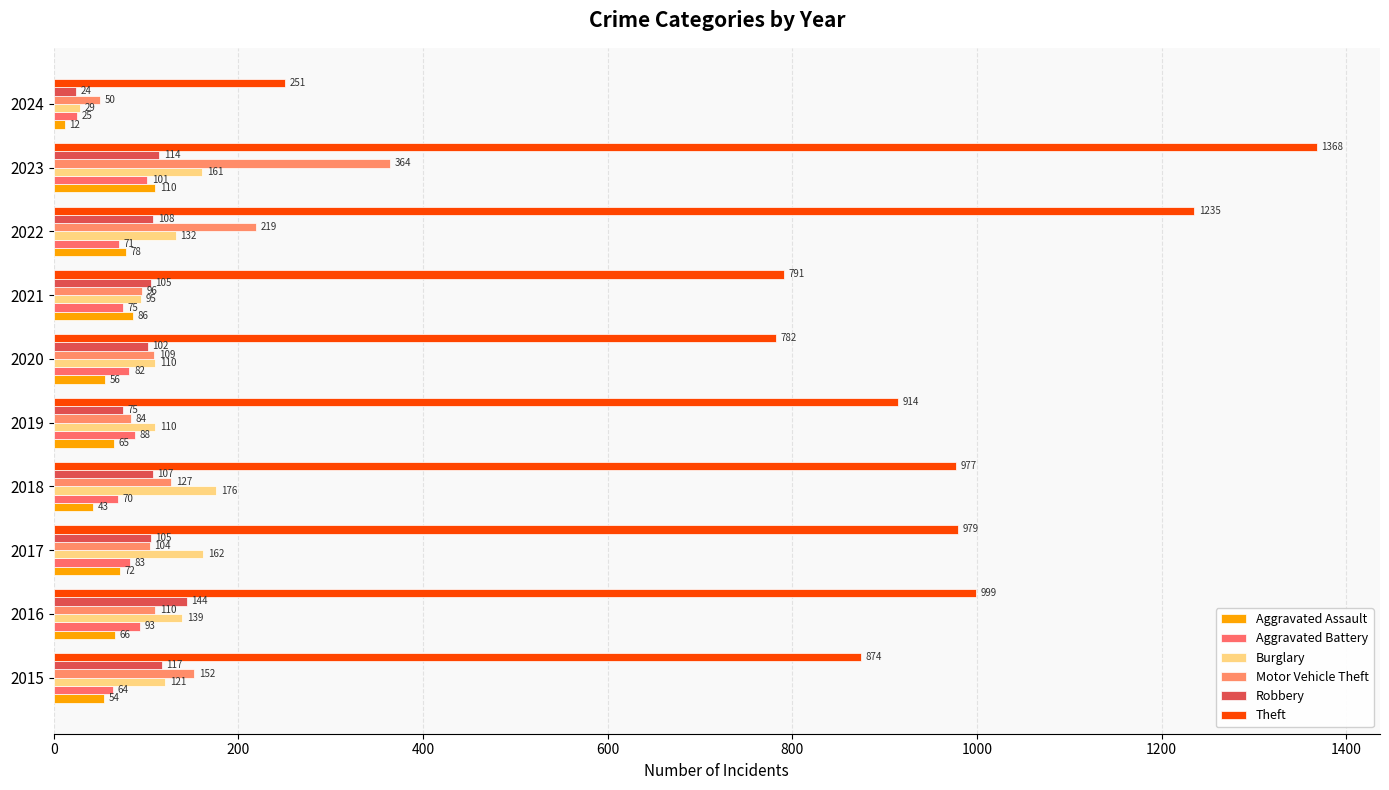

Reading left to right, list all the values displayed in this chart.

Aggravated Assault: 54	66	72	43	65	56	86	78	110	12
Aggravated Battery: 64	93	83	70	88	82	75	71	101	25
Burglary: 121	139	162	176	110	110	95	132	161	29
Motor Vehicle Theft: 152	110	104	127	84	109	96	219	364	50
Robbery: 117	144	105	107	75	102	105	108	114	24
Theft: 874	999	979	977	914	782	791	1235	1368	251